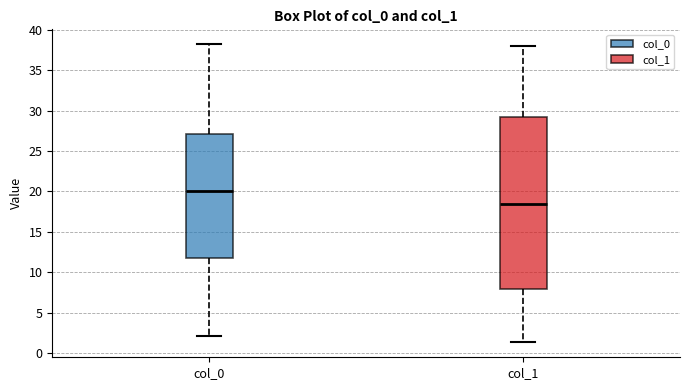

Reading left to right, transcribe this box plot: for each box, give where its median line is, the range the box spans, and where its two whiskers end, as read against the y-axis. The values are not printed on the chart, so give them approximately, as read against the axis.

col_0: median 20.0, box 12.0 to 27.0, whiskers 2.0 to 38.0
col_1: median 18.5, box 8.0 to 29.0, whiskers 1.5 to 38.0